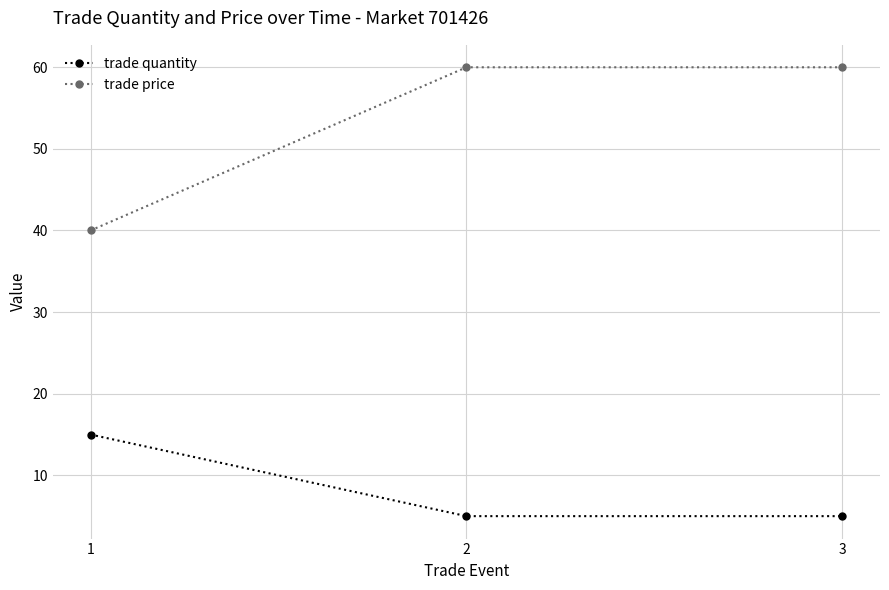

What is the value of the trade quantity point at the 2nd from the left?

5